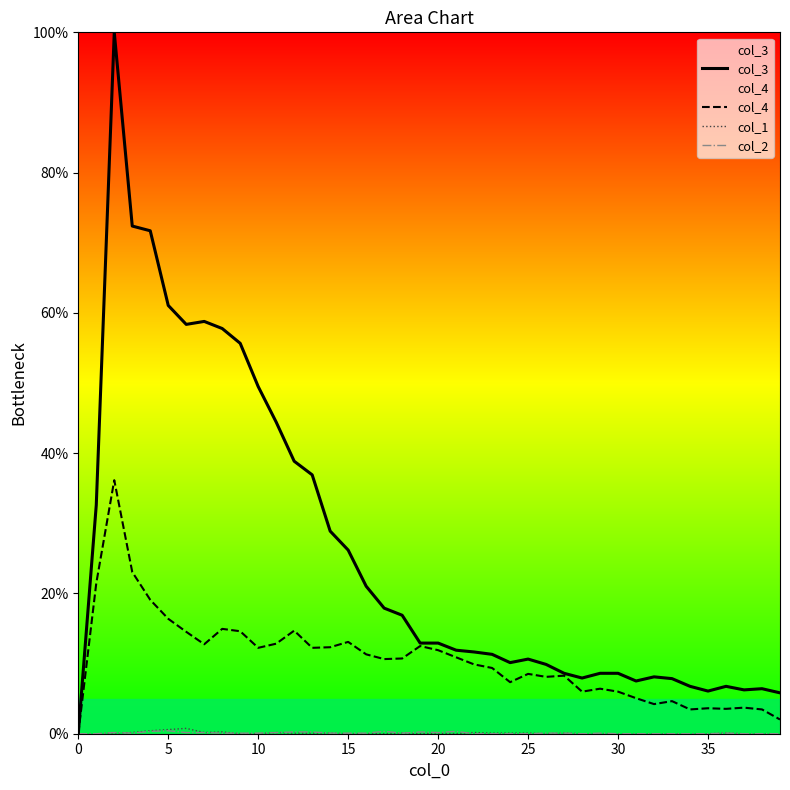

True or false: col_3 and col_4 intersect in this chart.

False